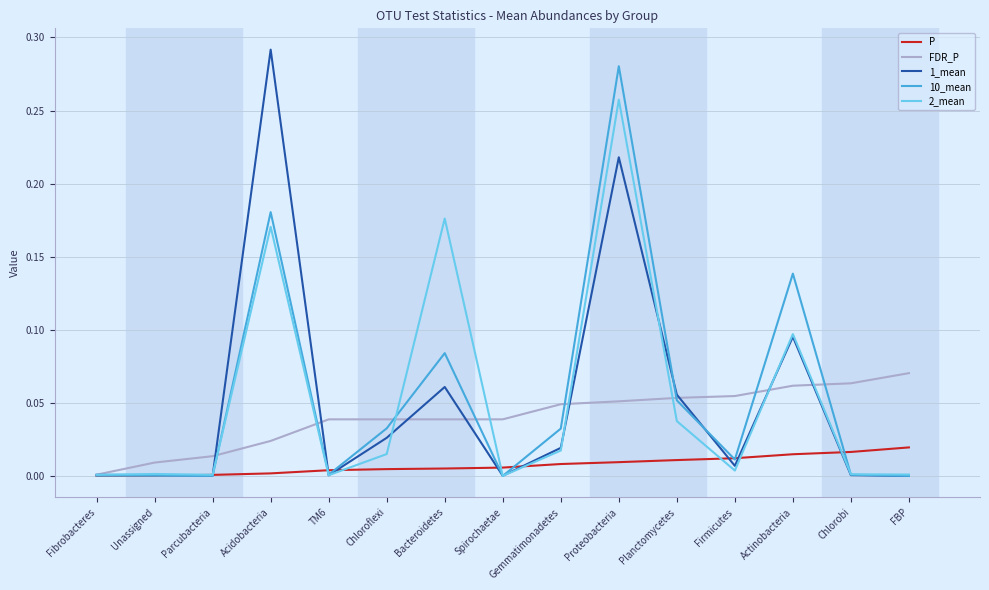

What position from the left is Actinobacteria?

13